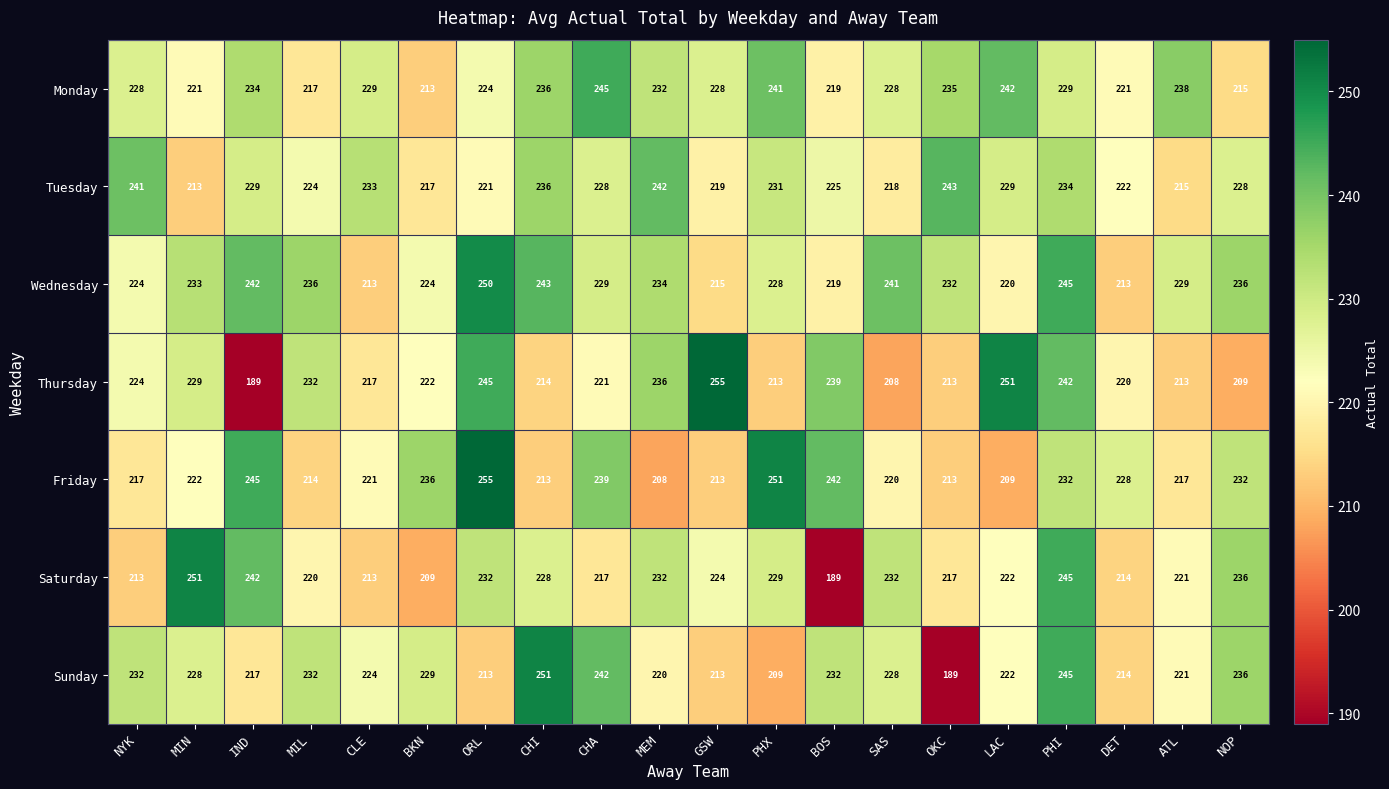

At which label does Tuesday reach its peak?

OKC